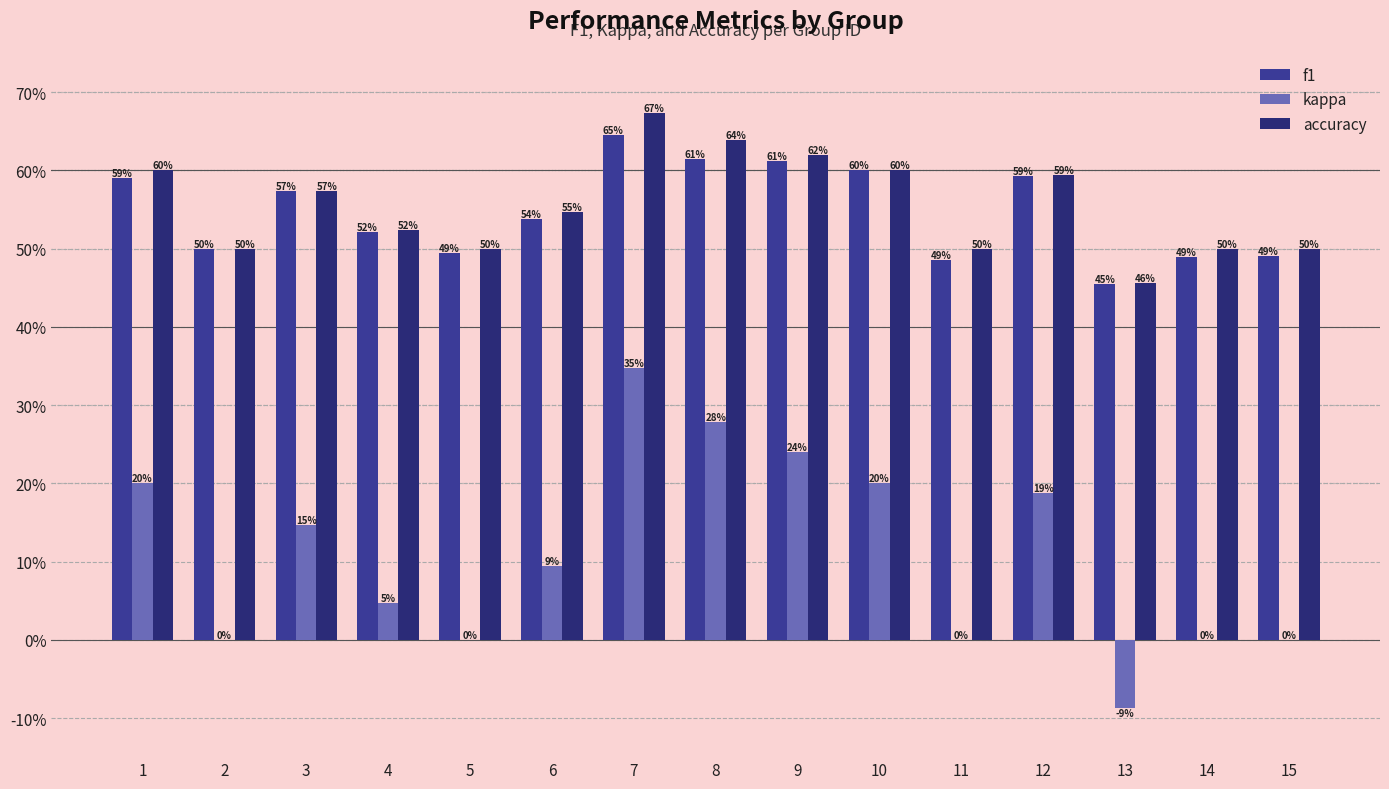

What are all the series names shown in the legend?

f1, kappa, accuracy